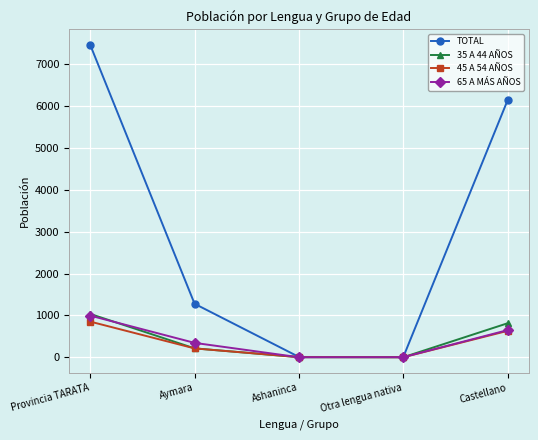

What is the label of the 3rd point from the right?

Ashaninca